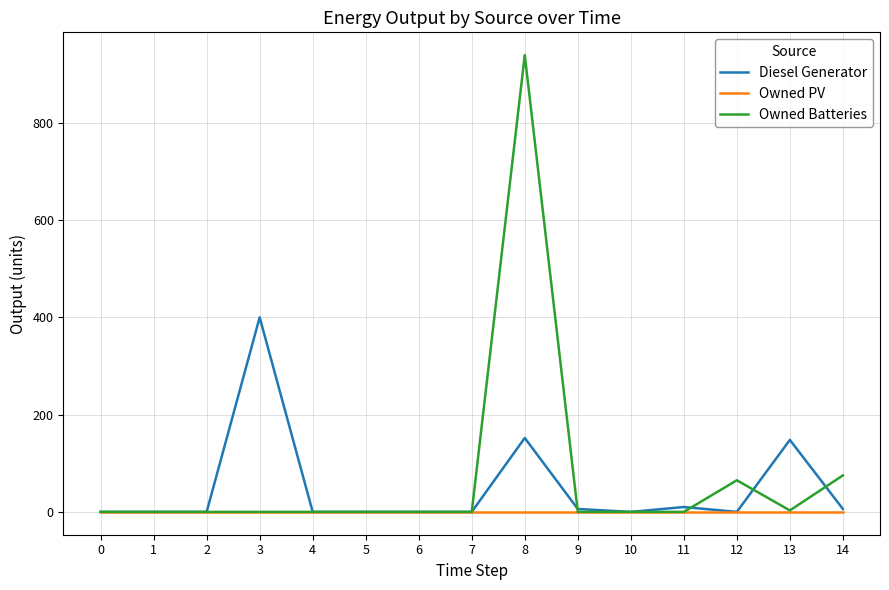

The Owned PV series shows 0 at 0. True or false?

True